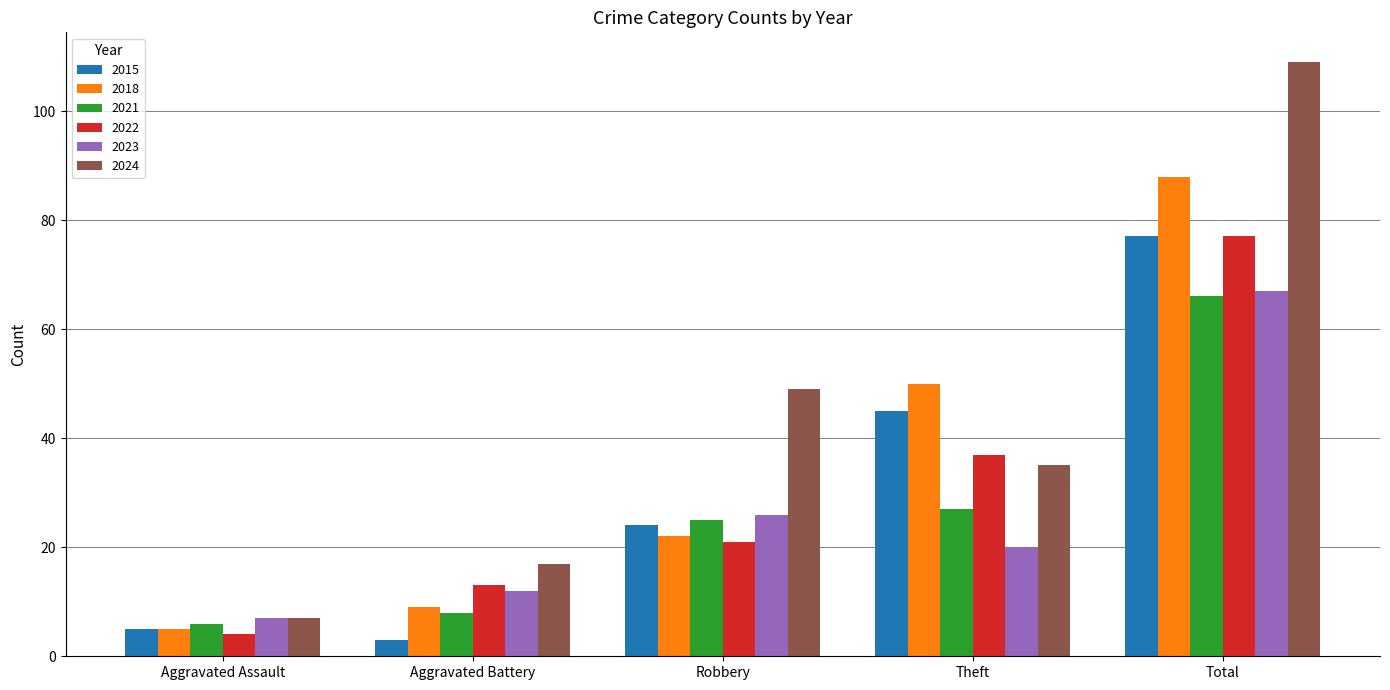

How many data points does each series have?

5